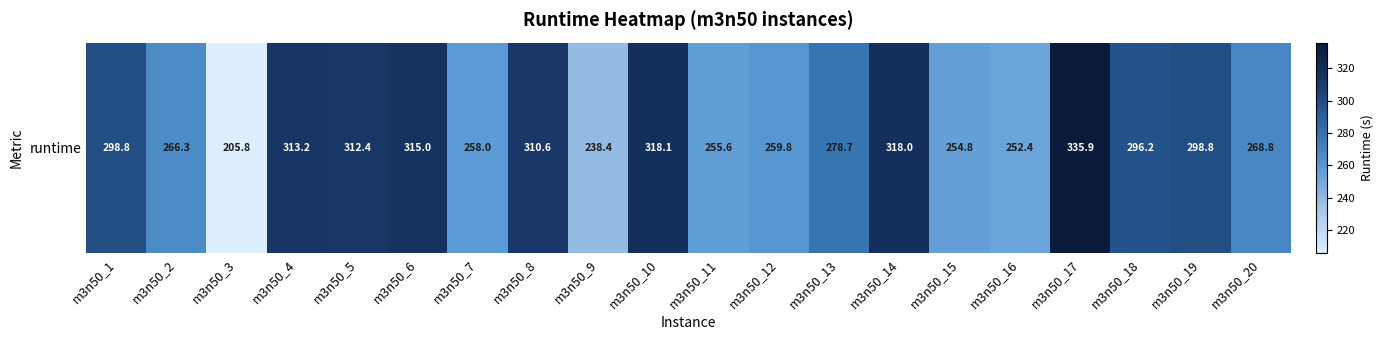

Reading left to right, what are all the values shown in this chart?

298.8	266.3	205.8	313.2	312.4	315.0	258.0	310.6	238.4	318.1	255.6	259.8	278.7	318.0	254.8	252.4	335.9	296.2	298.8	268.8